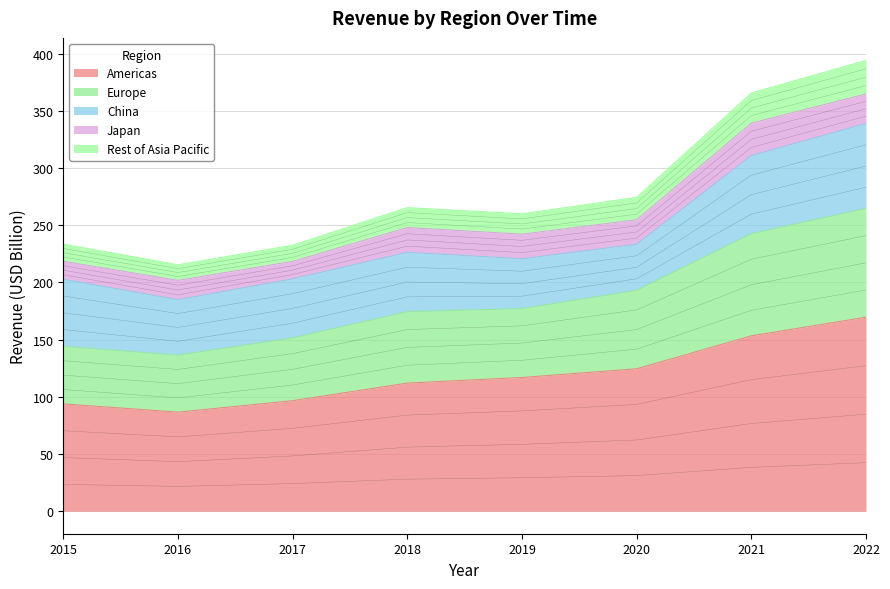

Is it true that Americas equals 39.1 at 2015?

False